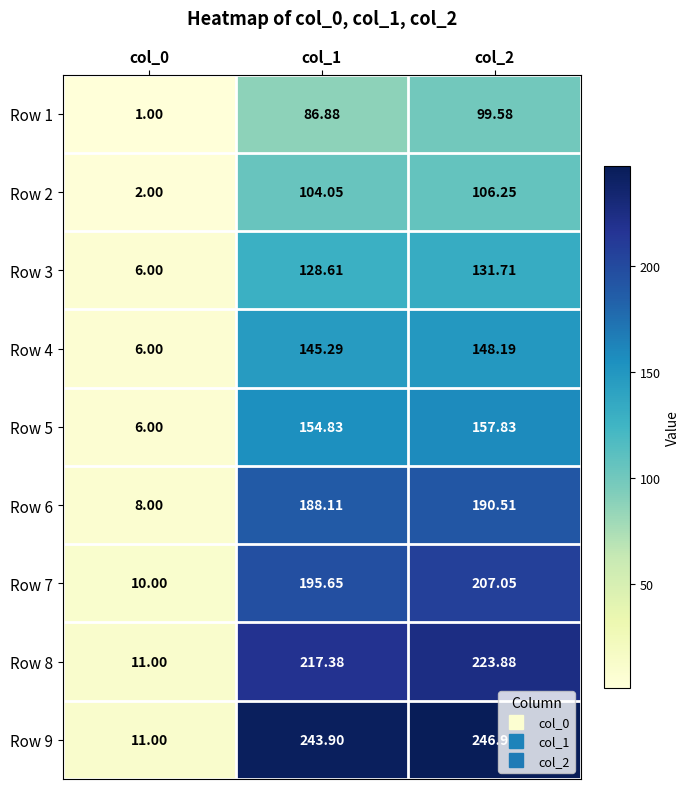

Which series changed the most between col_0 and col_1?

Row 9